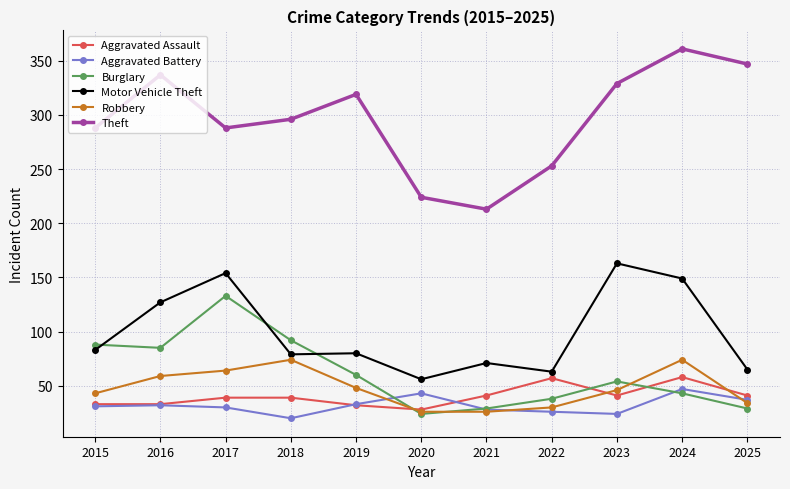

In Theft, how many points are higher than both neighbors (excluding endpoints)?

3